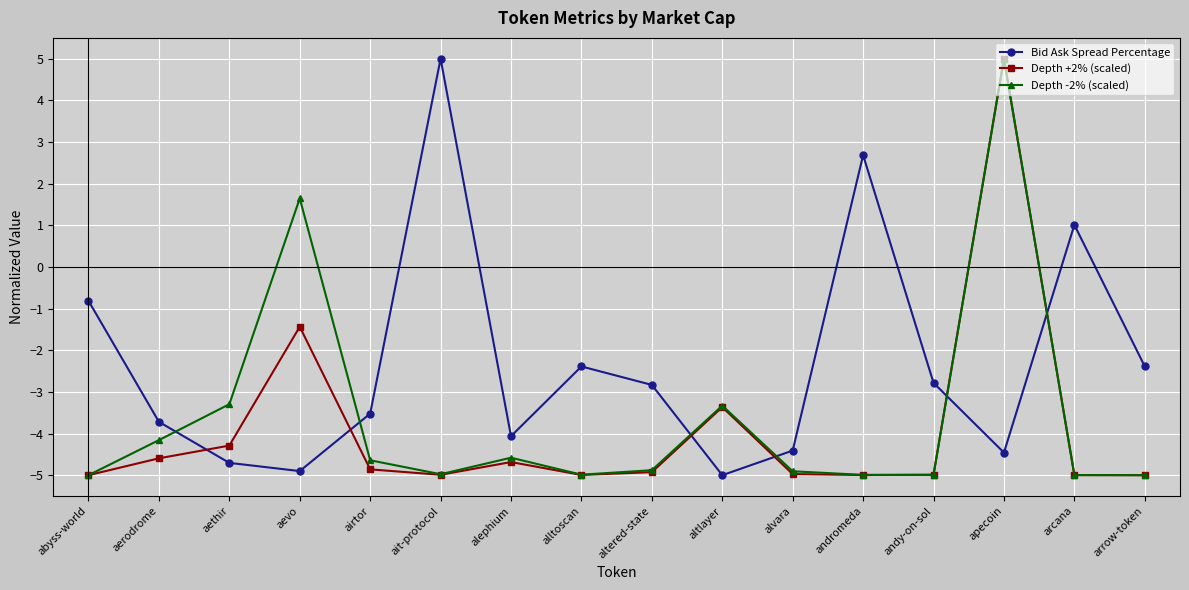

Reading left to right, list all the values displayed in this chart.

Bid Ask Spread Percentage: -0.8	-3.7	-4.7	-4.9	-3.5	5.0	-4.1	-2.4	-2.8	-5.0	-4.4	2.7	-2.8	-4.5	1.0	-2.4
Depth +2% (scaled): -5.0	-4.6	-4.3	-1.4	-4.9	-5.0	-4.7	-5.0	-4.9	-3.4	-5.0	-5.0	-5.0	5.0	-5.0	-5.0
Depth -2% (scaled): -5.0	-4.2	-3.3	1.6	-4.6	-5.0	-4.6	-5.0	-4.9	-3.3	-4.9	-5.0	-5.0	5.0	-5.0	-5.0